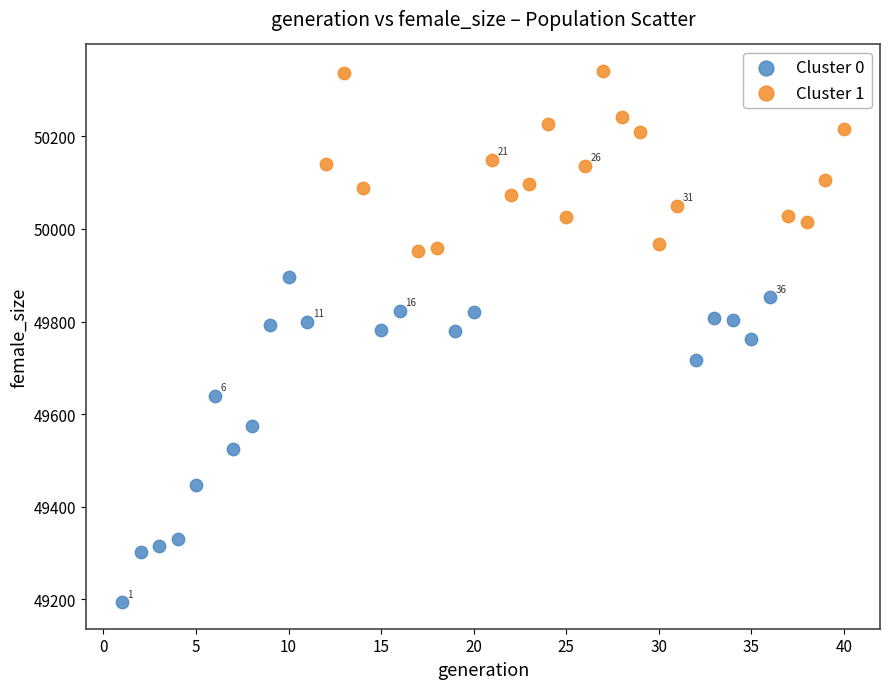

Which series reaches the maximum Y coordinate?

Cluster 1